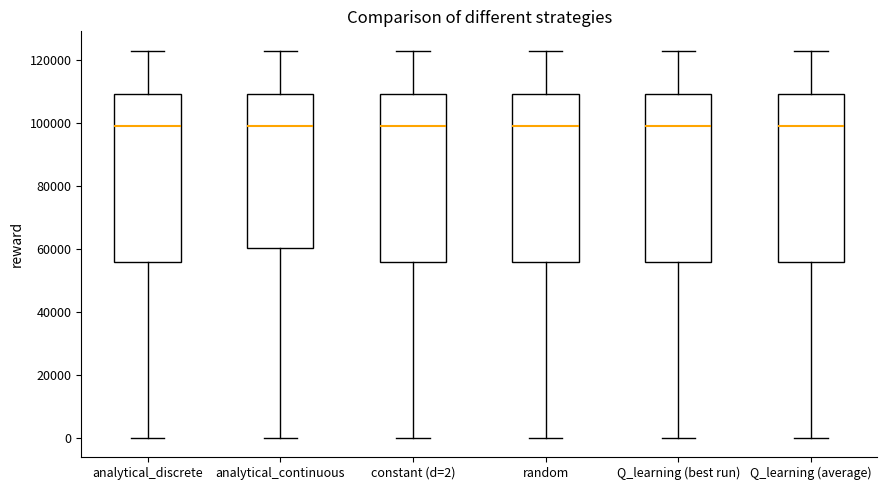

Reading left to right, read every box against the y-axis: the position of its median line, the range the box covers, and the ends of its whiskers. The values are not printed on the chart, so give them approximately, as read against the axis.

analytical_discrete: median 98000, box 56000 to 110000, whiskers 0 to 122000
analytical_continuous: median 98000, box 60000 to 110000, whiskers 0 to 122000
constant (d=2): median 98000, box 56000 to 110000, whiskers 0 to 122000
random: median 98000, box 56000 to 110000, whiskers 0 to 122000
Q_learning (best run): median 98000, box 56000 to 110000, whiskers 0 to 122000
Q_learning (average): median 98000, box 56000 to 110000, whiskers 0 to 122000